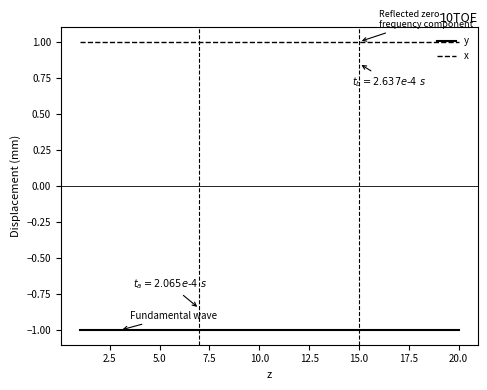

List the series in order of their peak value, highest first.

x, y